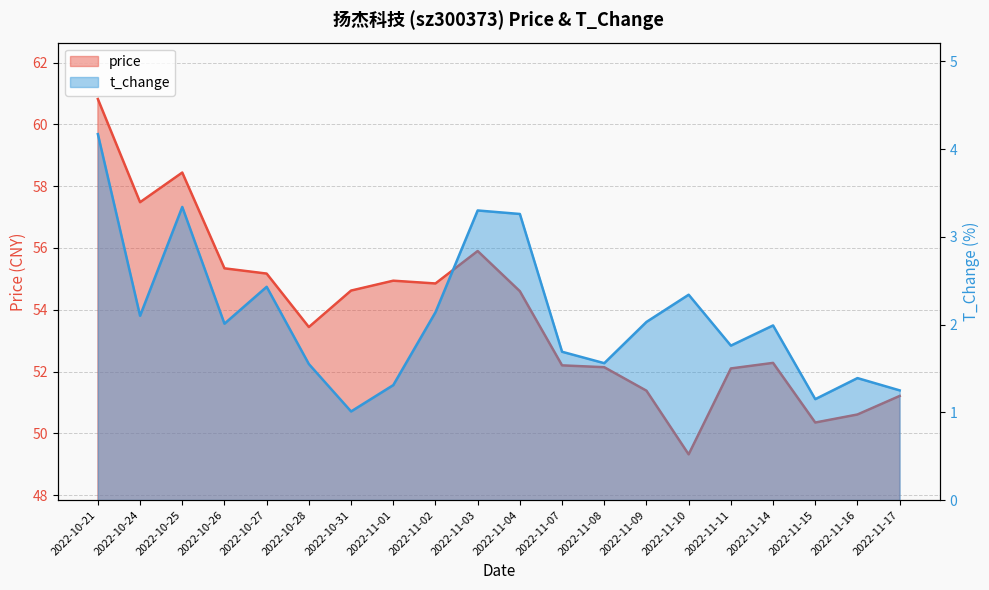

The price series shows 76.6 at 2022-10-26. True or false?

False